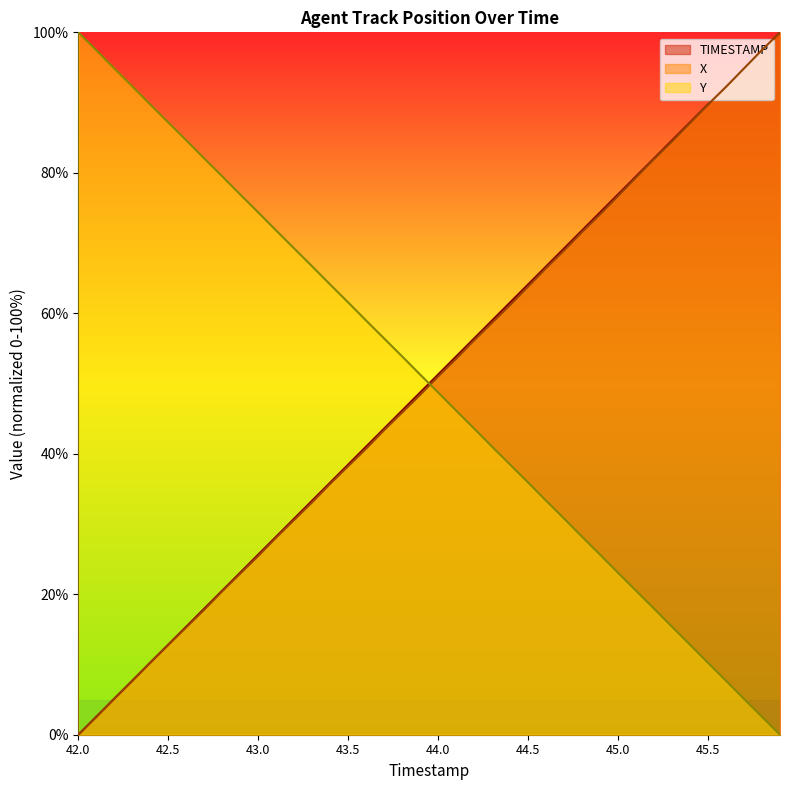

At which category is the sum across all series the highest?

45.9